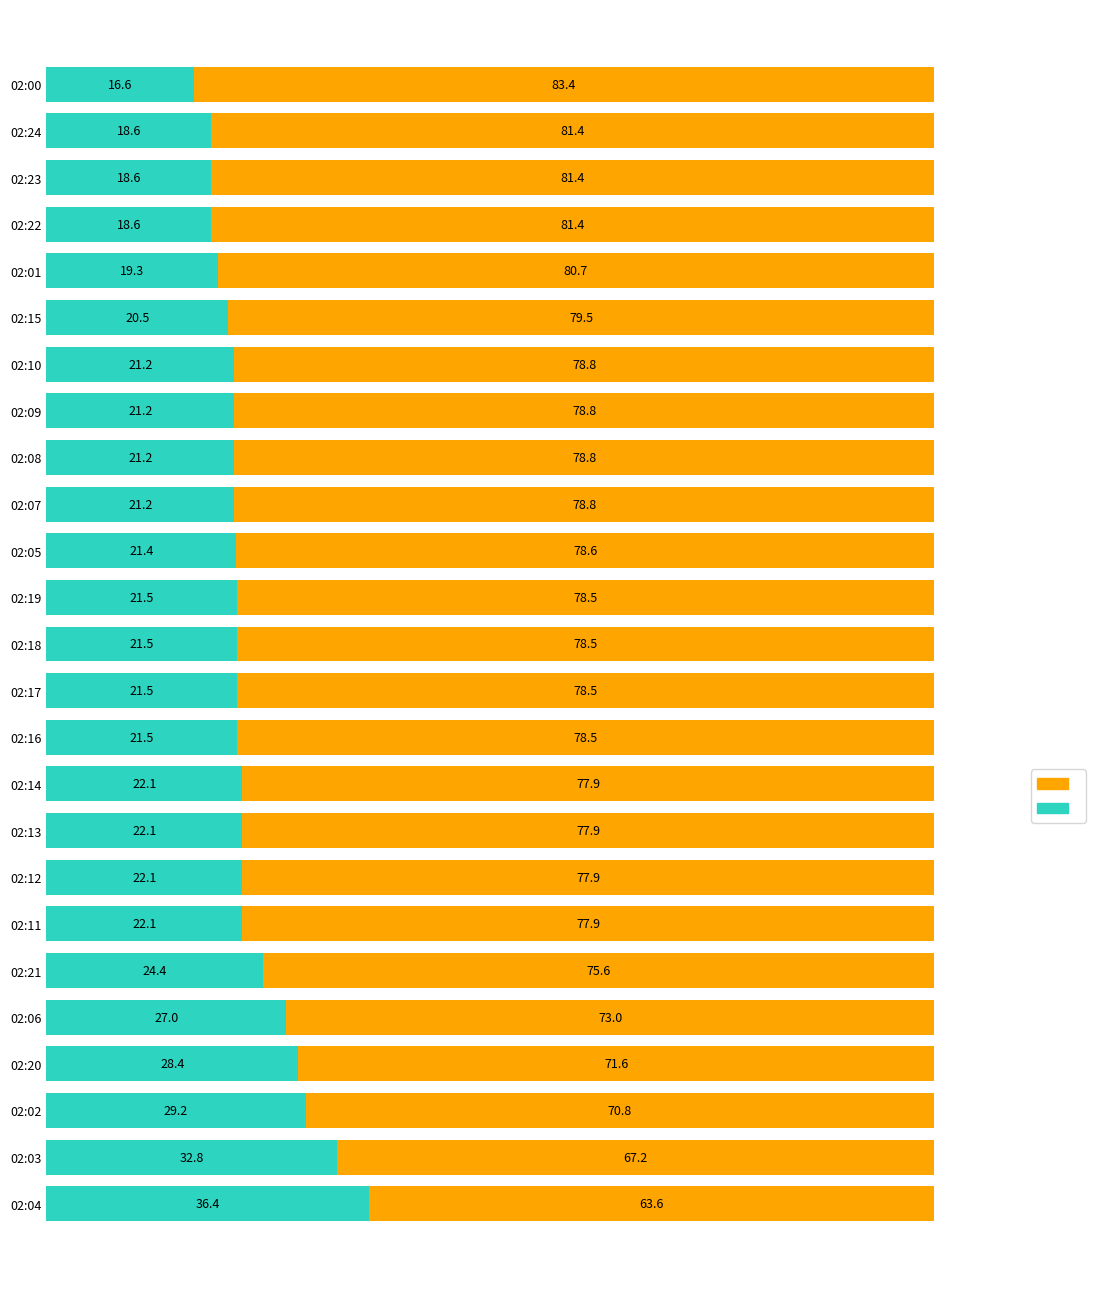

What is the total value across all series at 02:03?

100.0